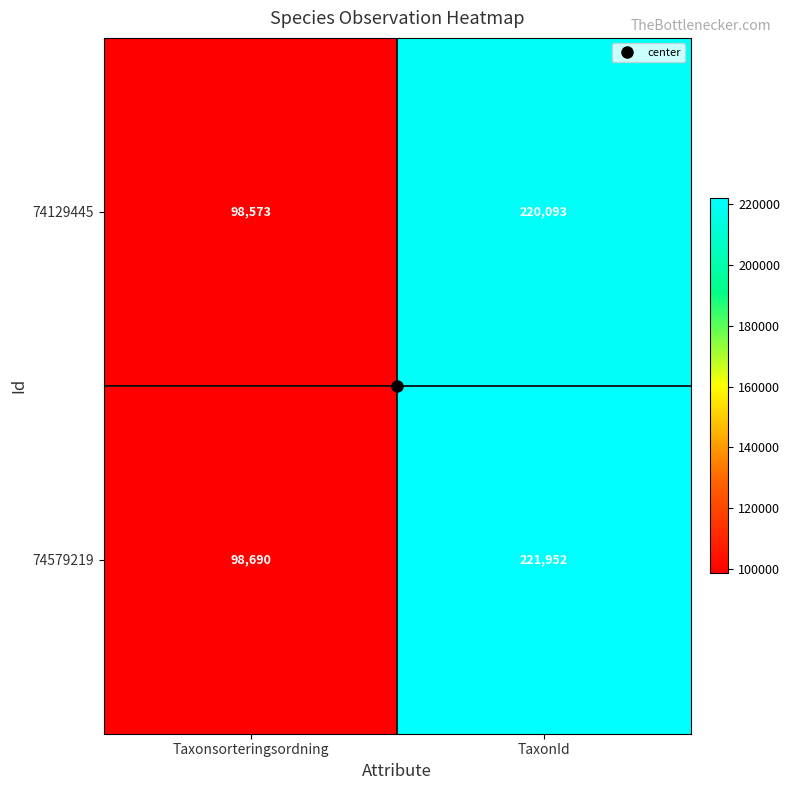

What is the total value across all series at Taxonsorteringsordning?

197263